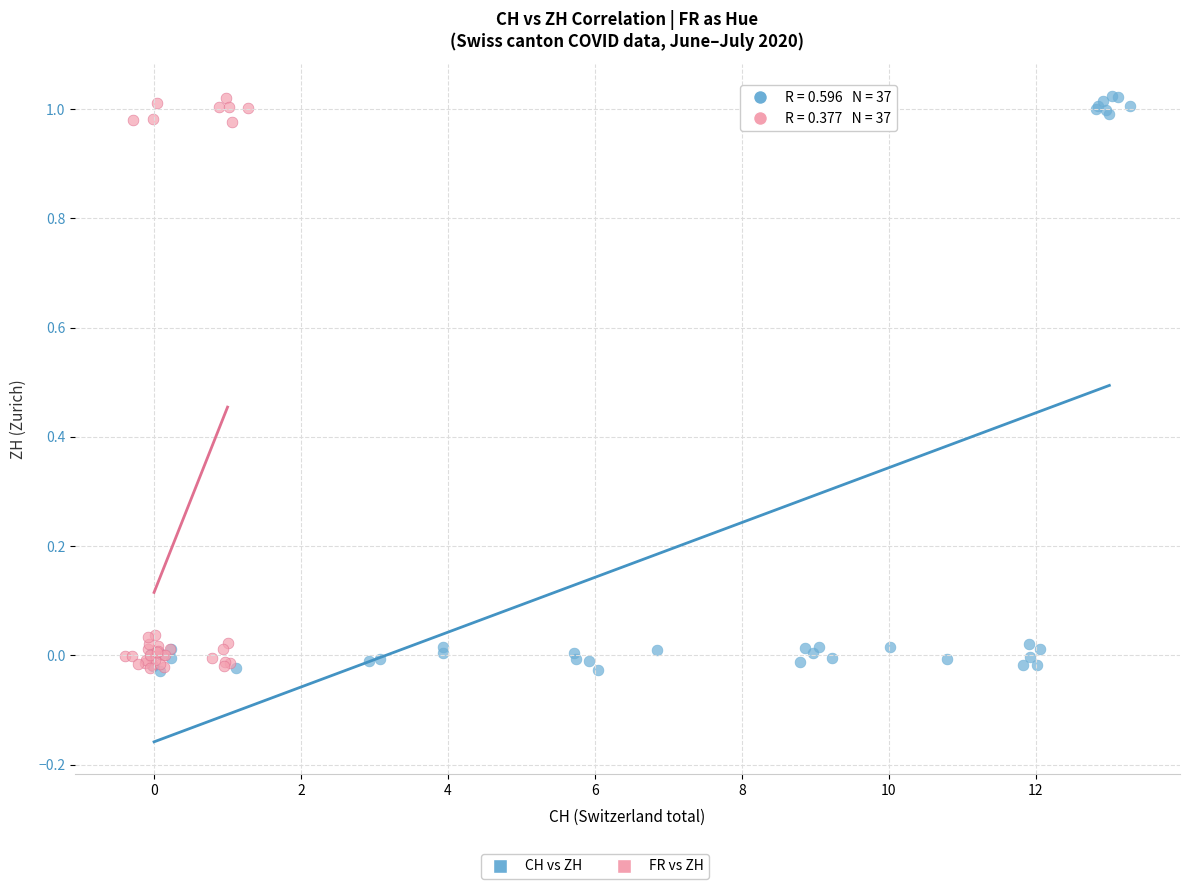

Which series has the largest Y range (max minus min)?

CH vs ZH